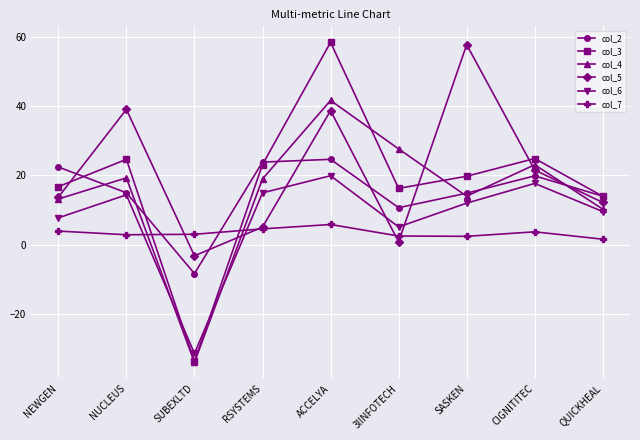

True or false: col_6 has a value of 14.9 at RSYSTEMS.

True